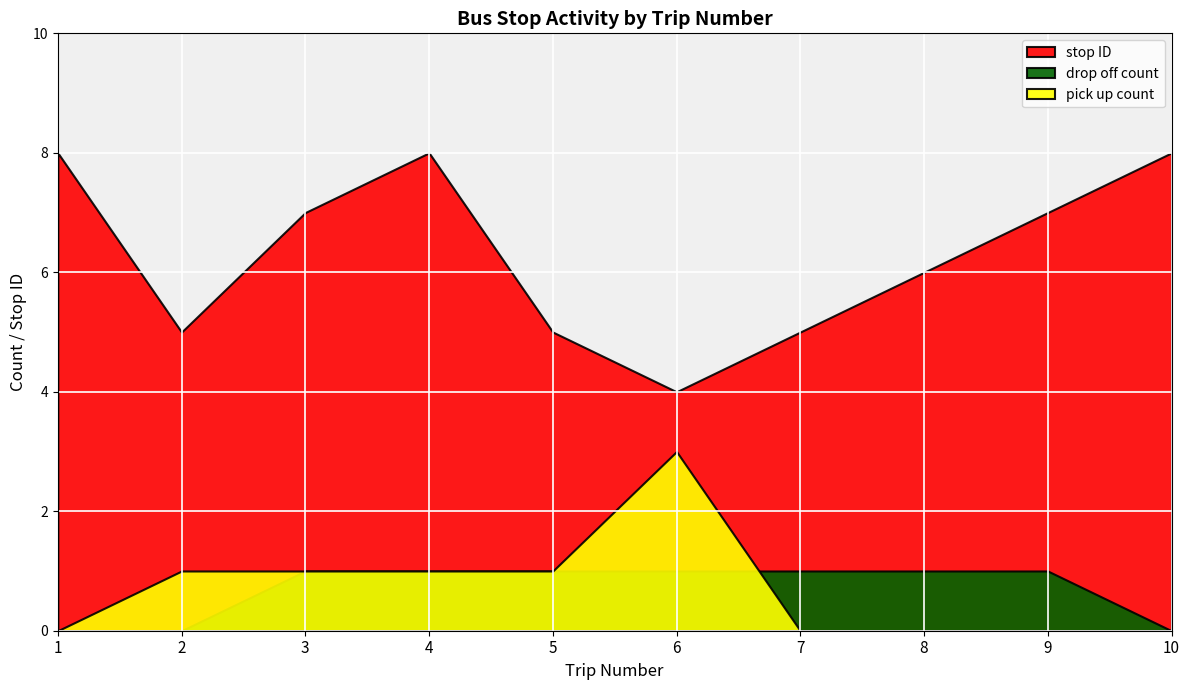

Between 2 and 5, which series saw the biggest shift?

drop off count